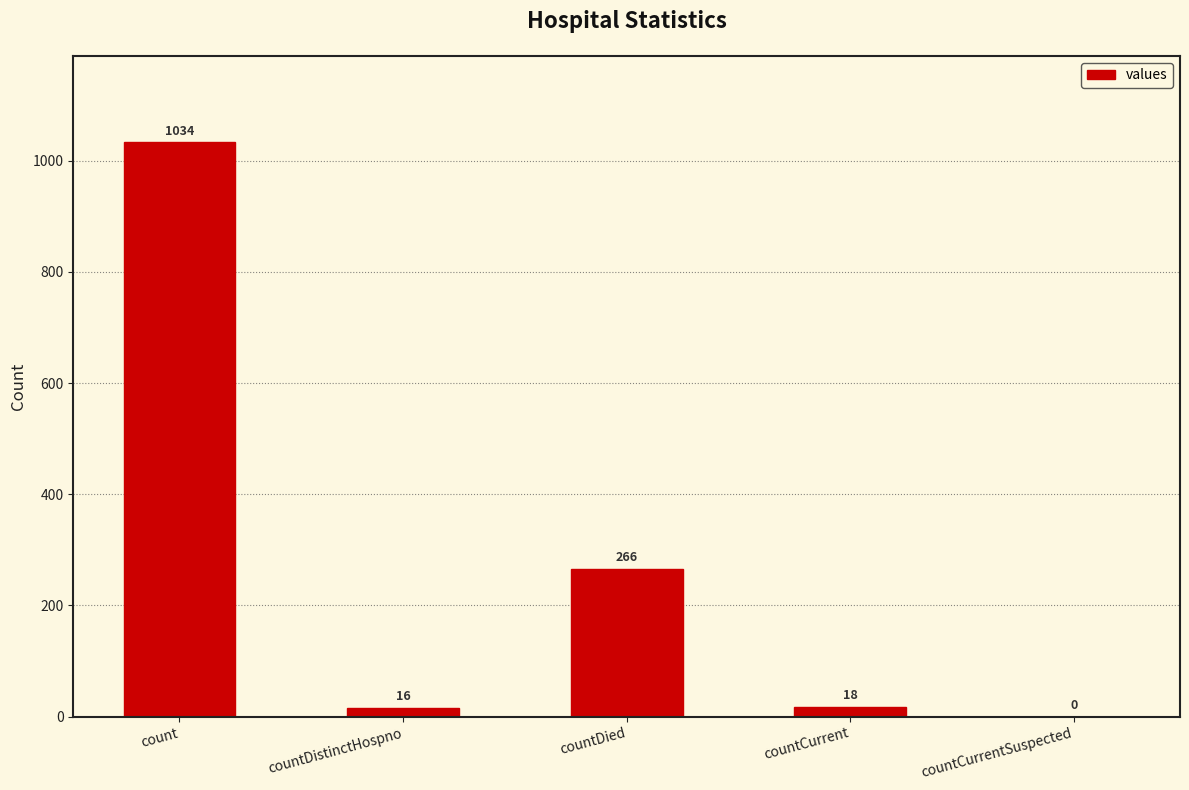

What value does the data have at countCurrent?

18